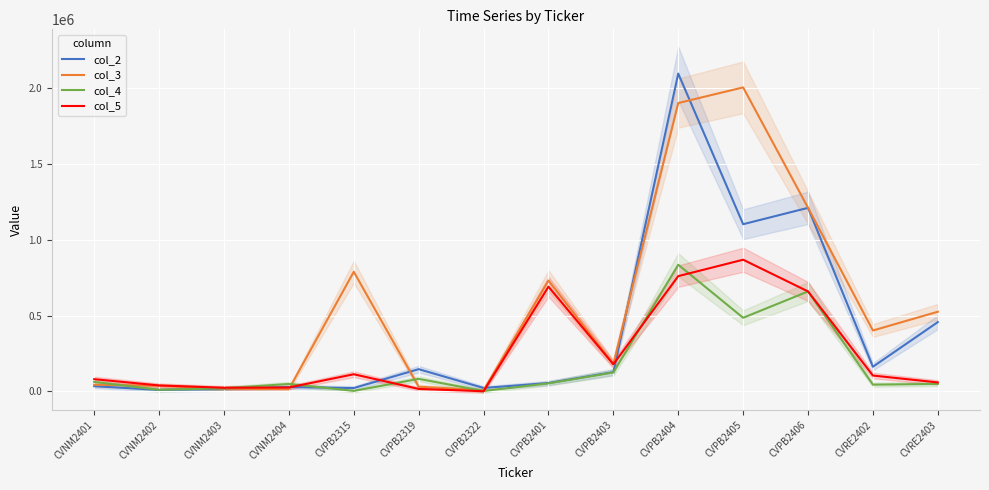

Between CVNM2402 and CVPB2322, which series saw the biggest shift?

col_5